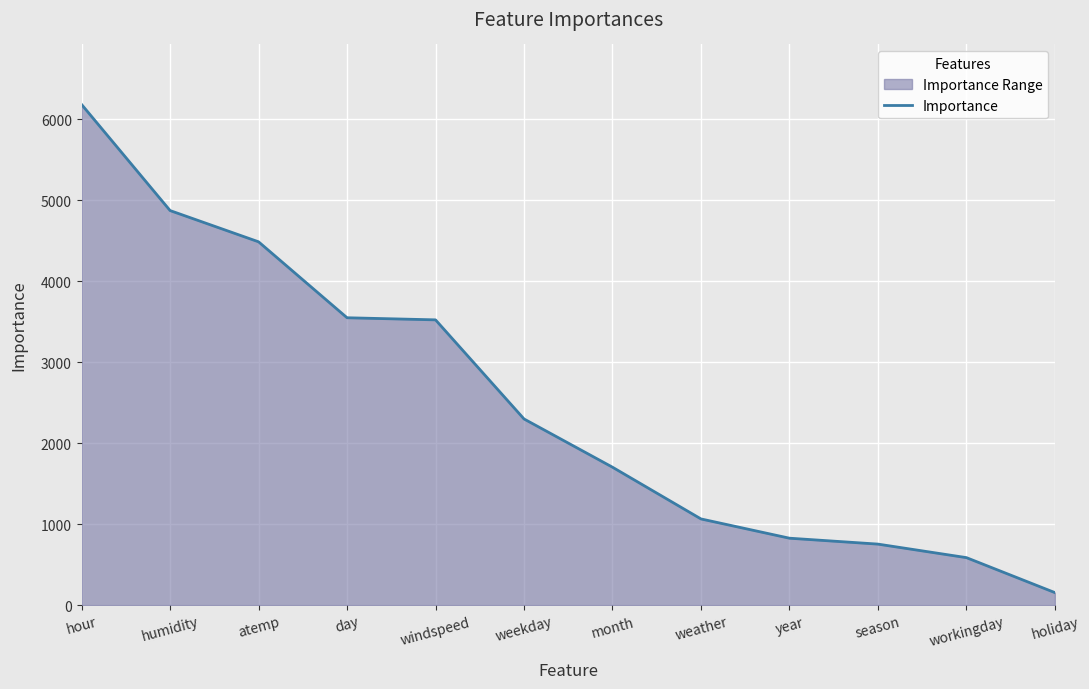

What is the average value?

2500